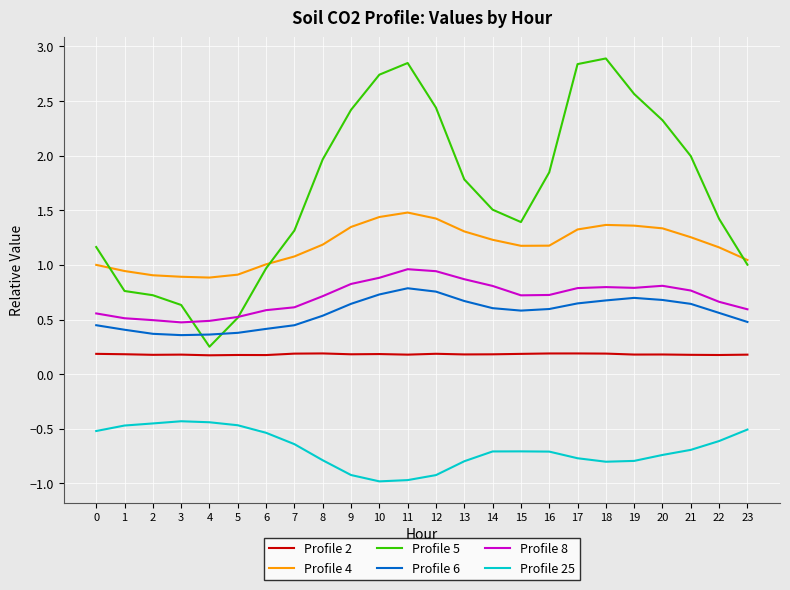

What is the smallest value displayed?

-1.0